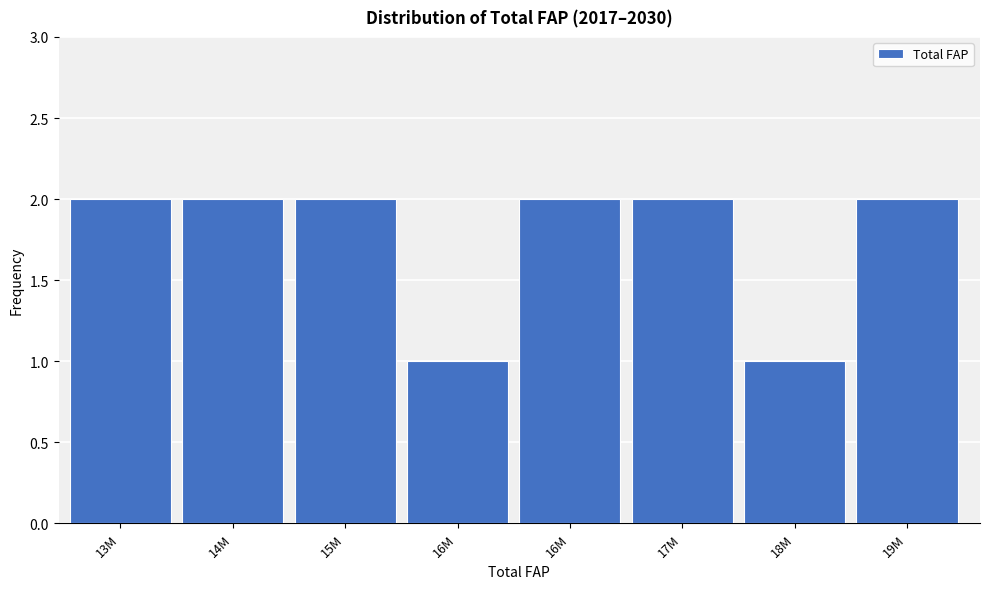

How many series are shown in this chart?

1